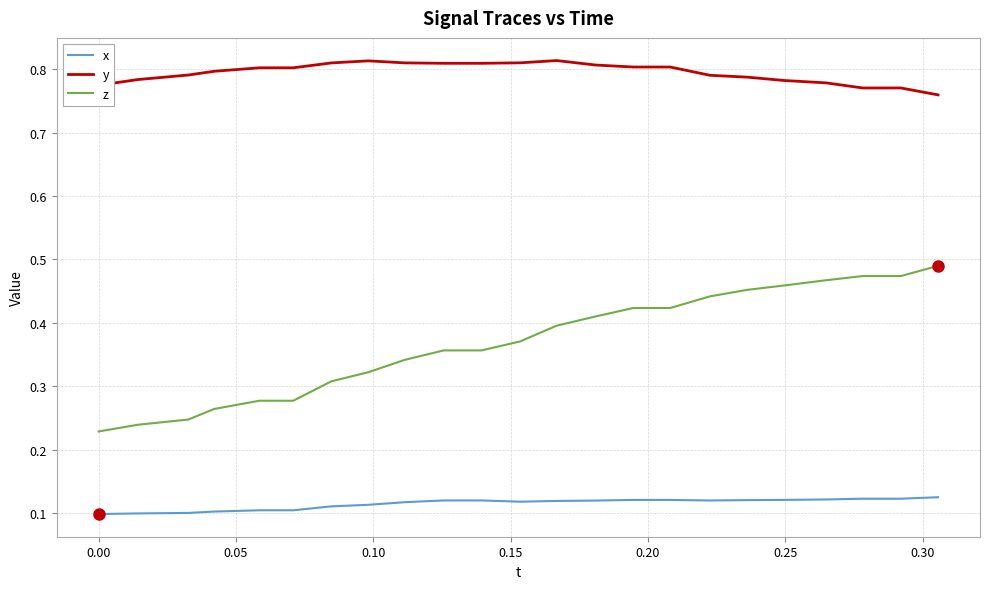

Rank the series by their average value, from highest to lowest.

y, z, x